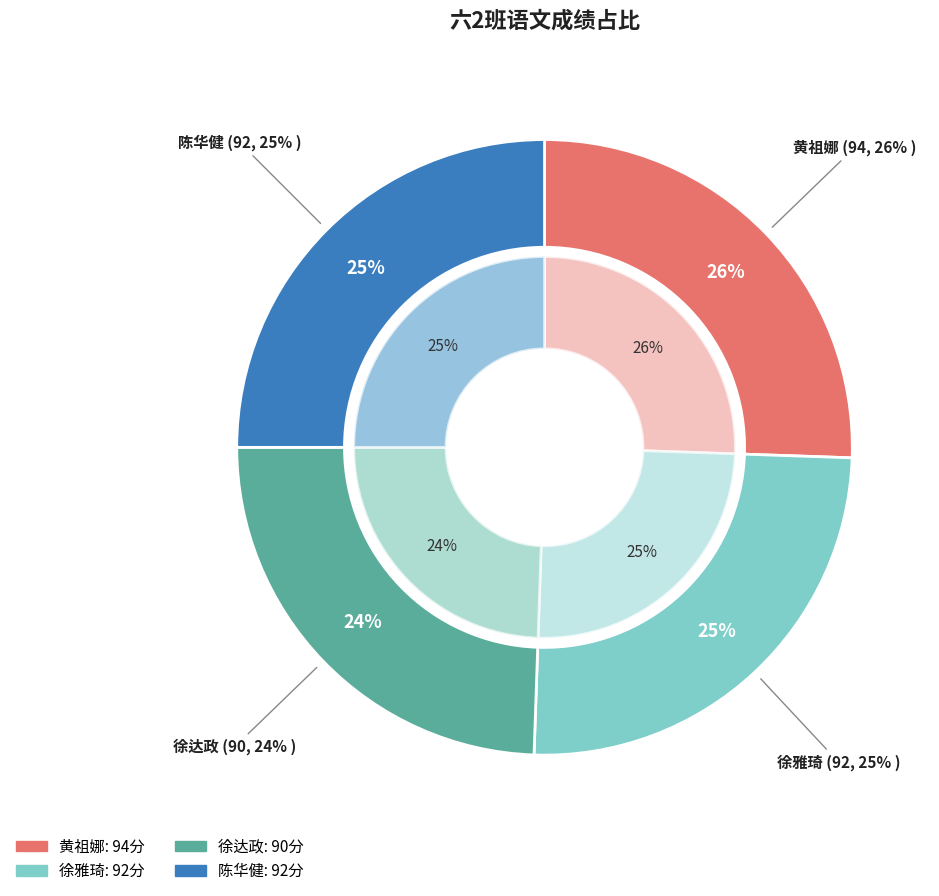

The 黄祖娜 slice represents 26% of the pie. True or false?

True